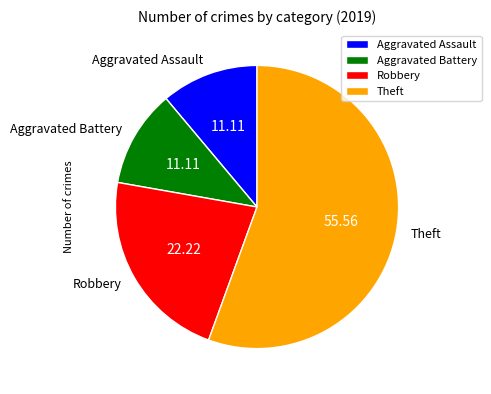

Is the sum of Aggravated Assault and Robbery greater than half?

No